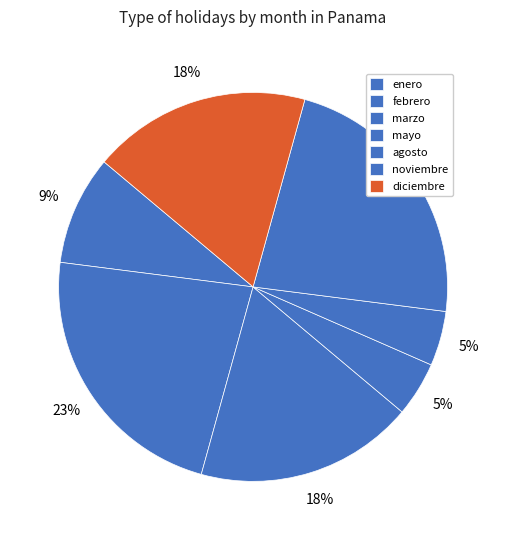

How many slices are in this pie chart?

7